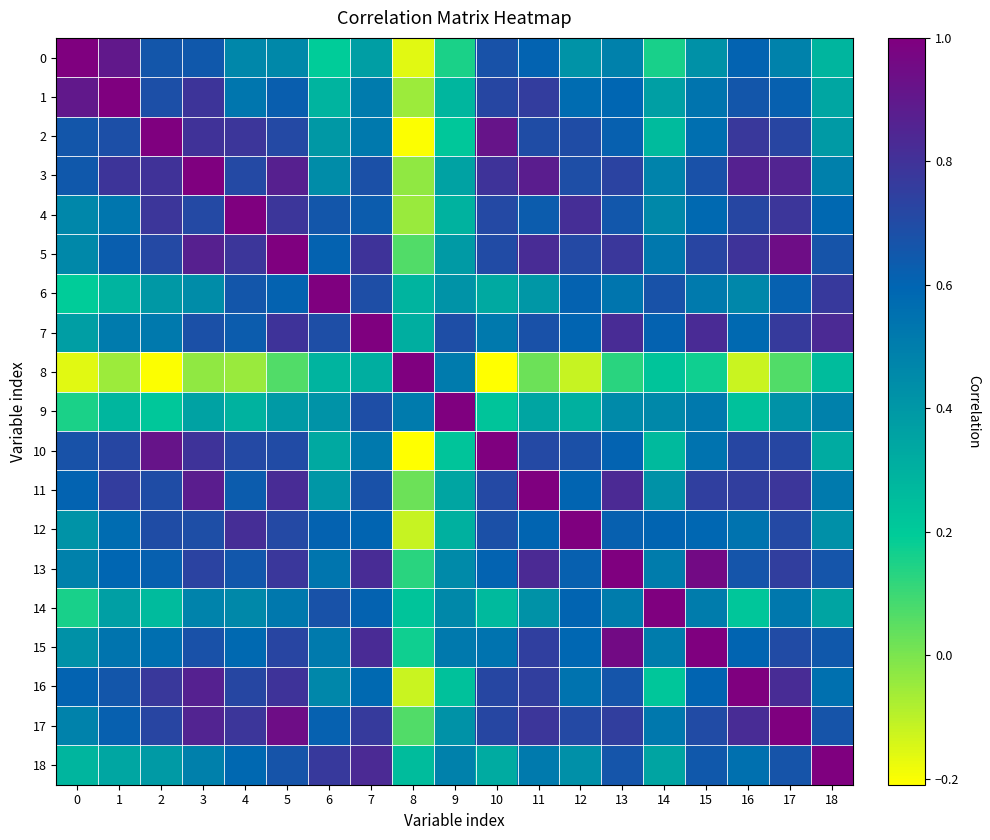

What is the difference between the highest and lowest values at 12?

1.1